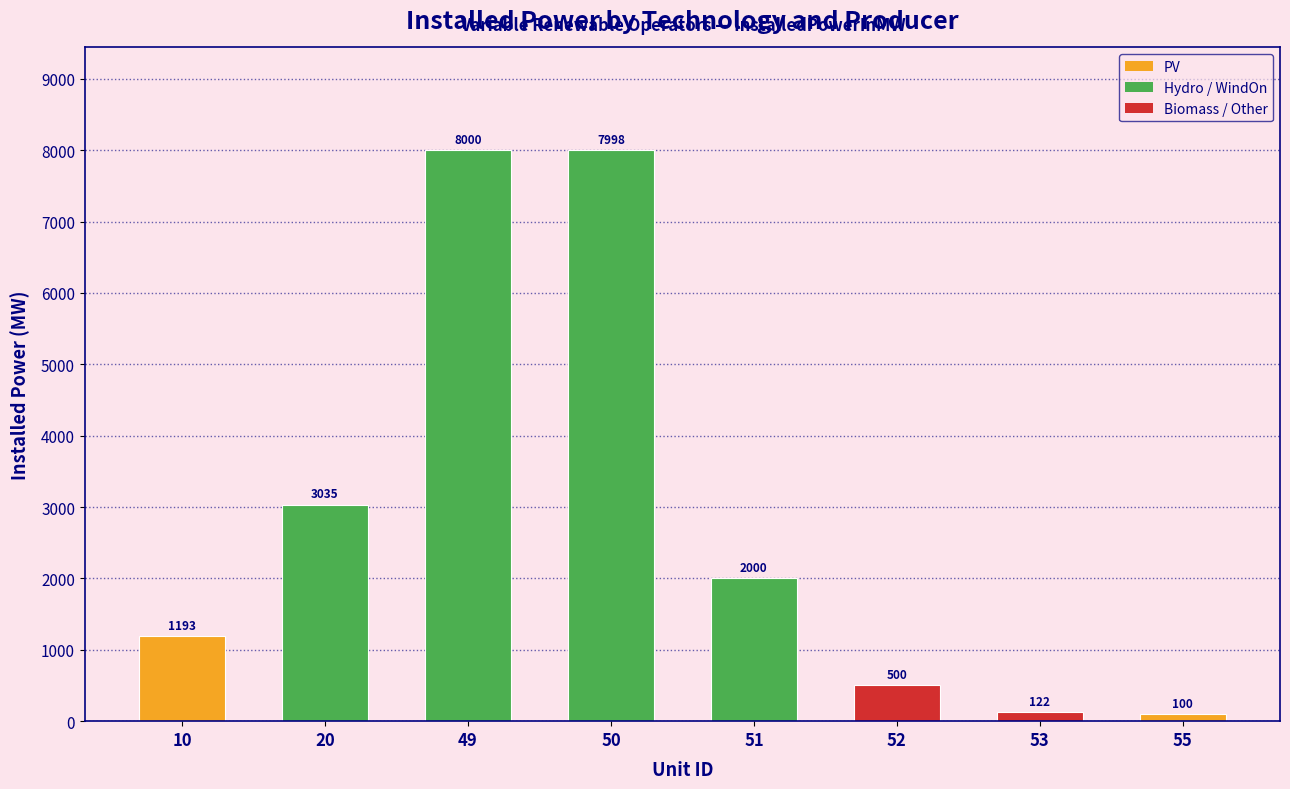

Is it true that the value at 52 is 500?

True